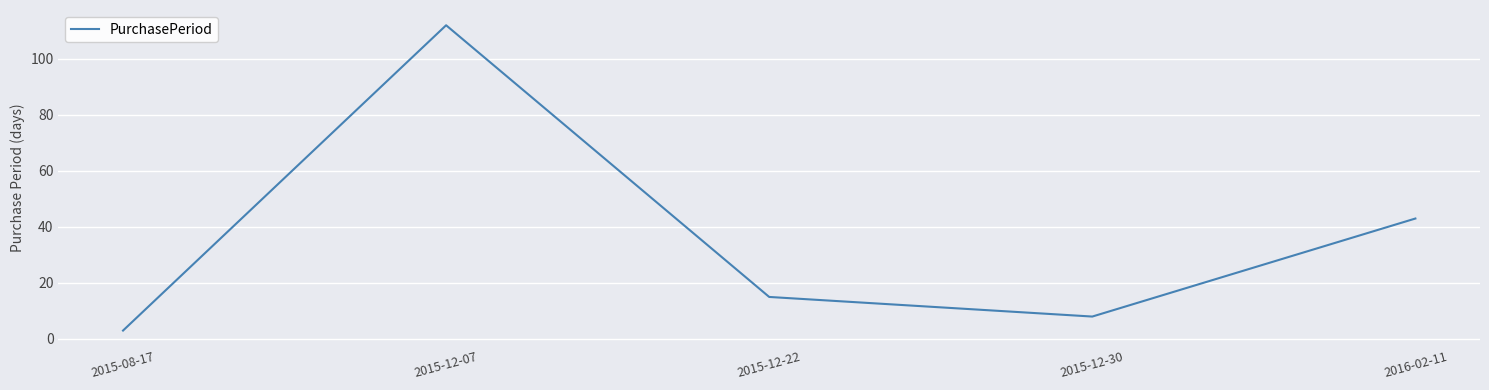

List the labels in order of value, smallest first.

2015-08-17, 2015-12-30, 2015-12-22, 2016-02-11, 2015-12-07